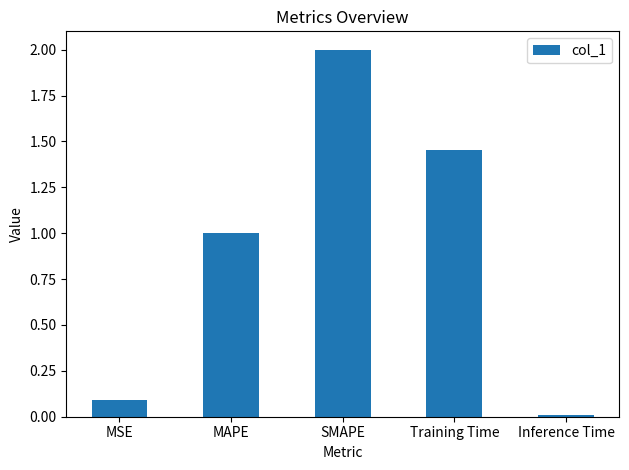

Which category has the highest value across all series?

SMAPE